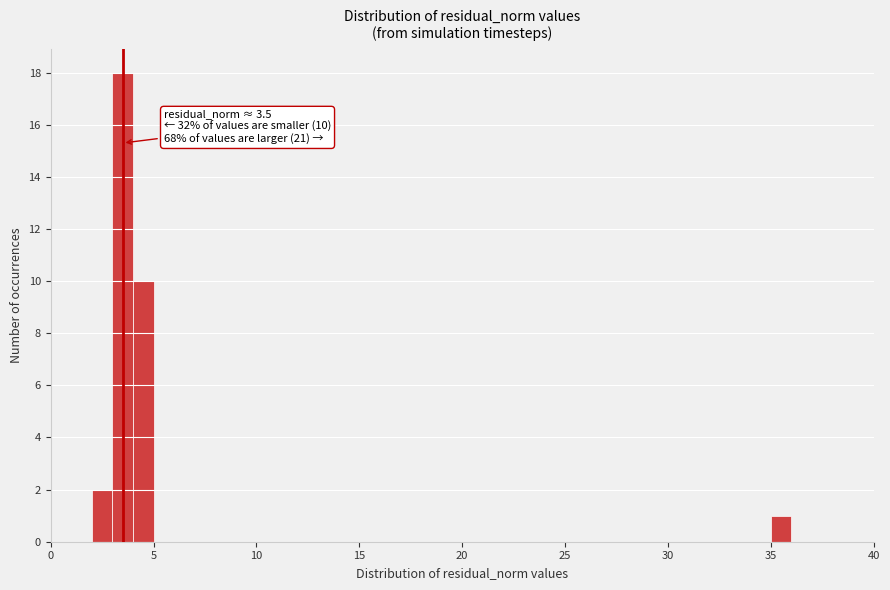

Read against the x-axis, roughly where is the centre of the tallest bar?

3.5